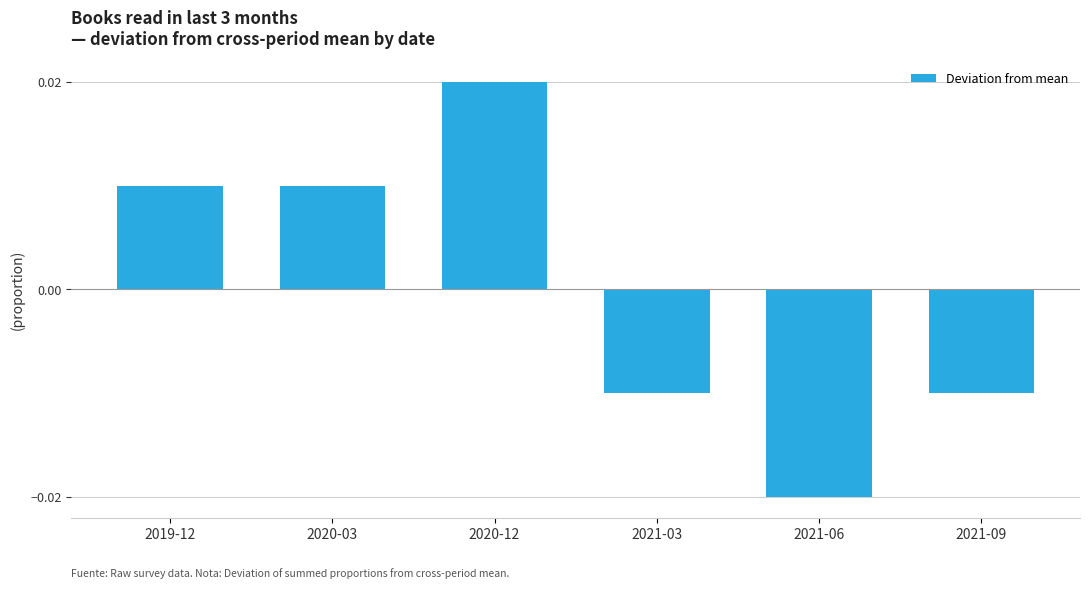

At which label does the data first exceed 0?

2019-12